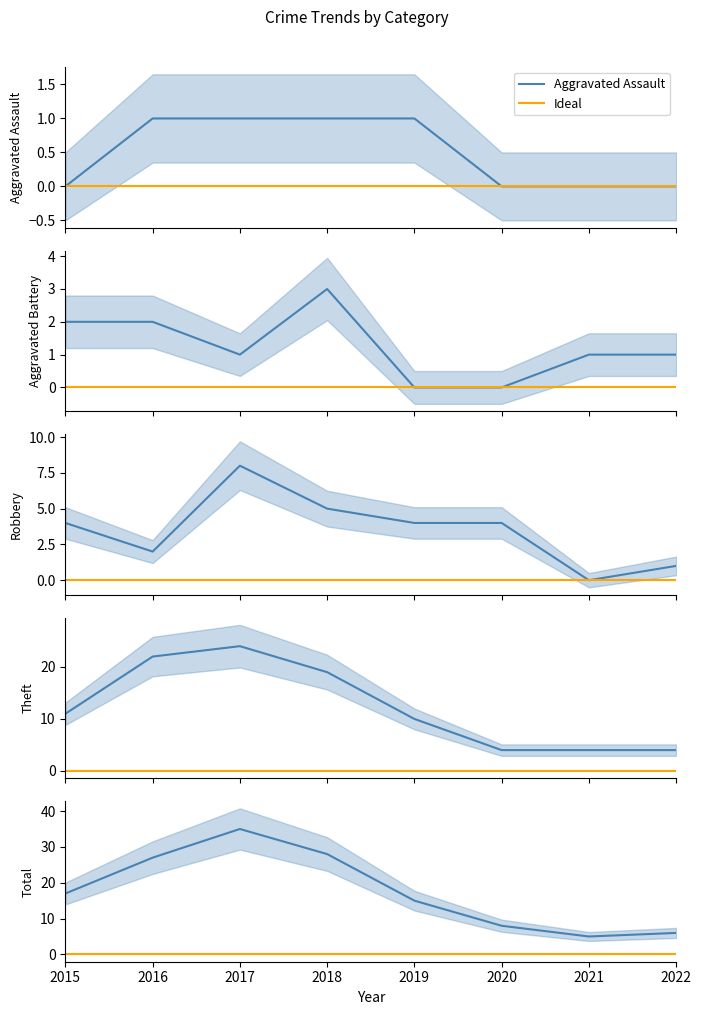

At which category does the chart reach its minimum across all series?

2015